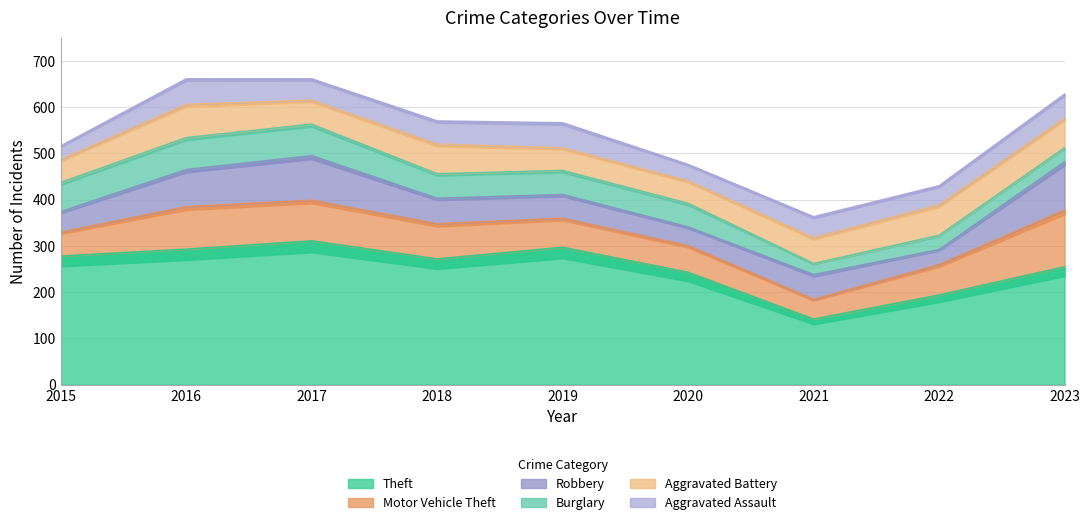

How many lines are shown in the chart?

6